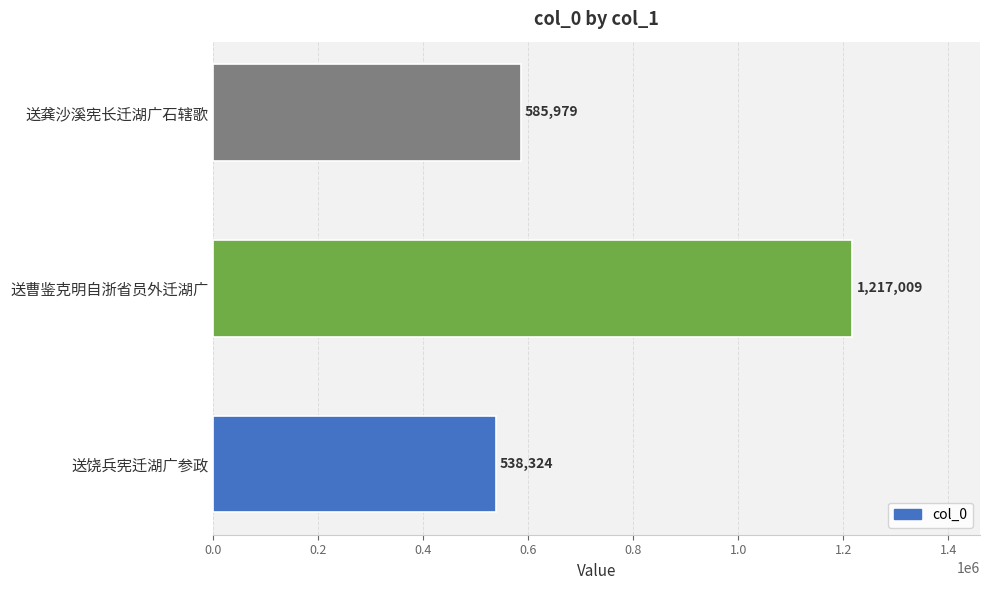

How many distinct data groups are displayed?

1